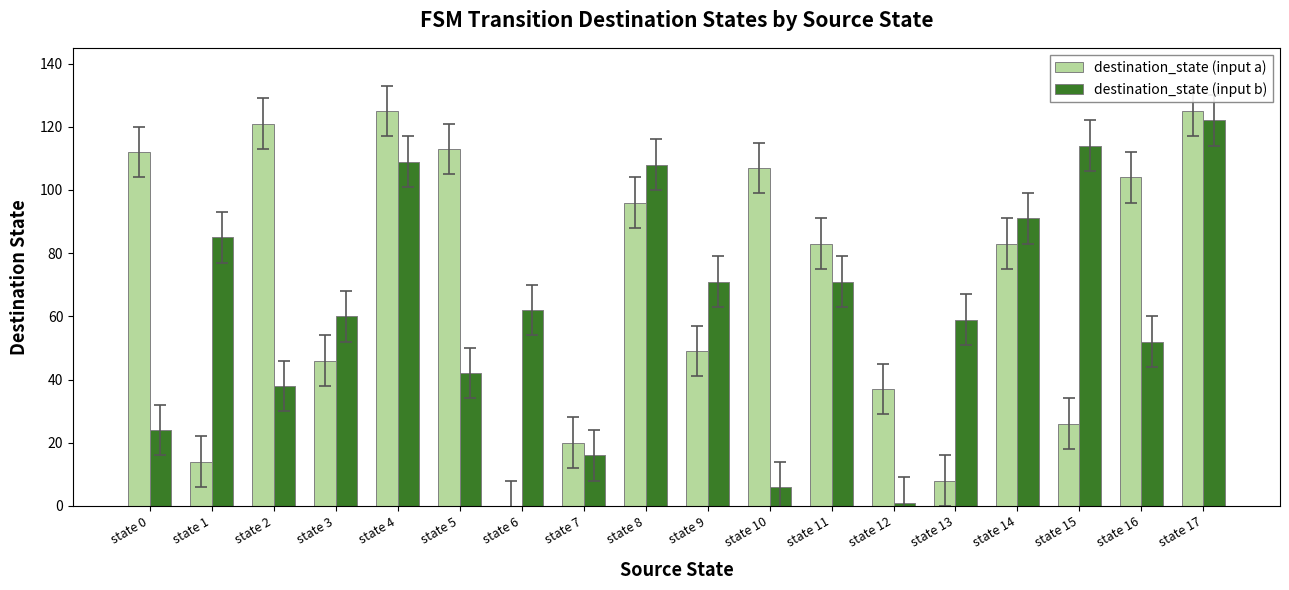

How many groups of bars are there?

18